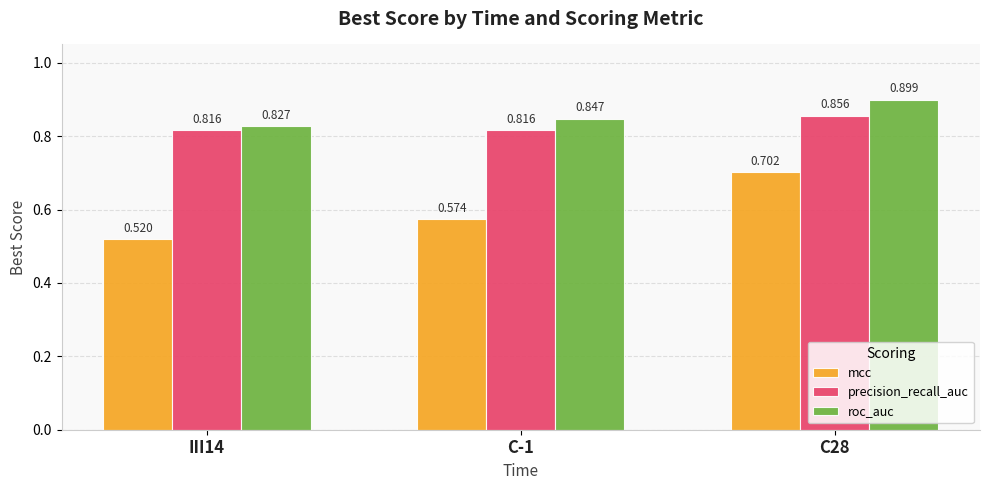

Is the value of precision_recall_auc at III14 greater than the value of roc_auc at C-1?

No